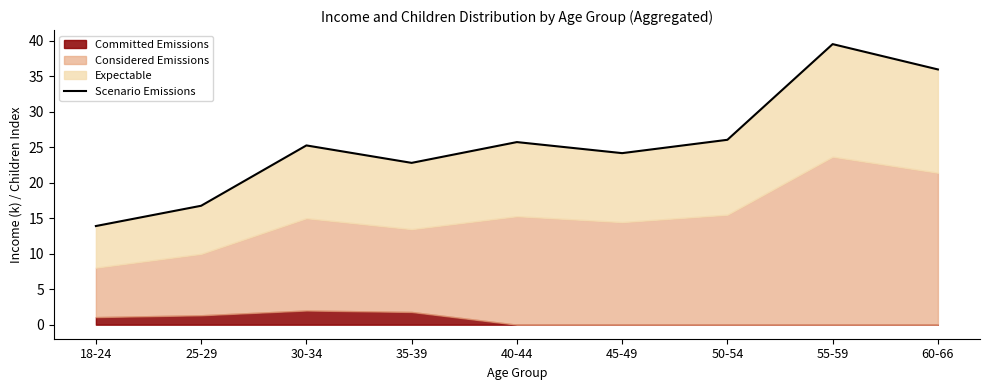

What is the difference between the values at 35-39 and 50-54?

3.2